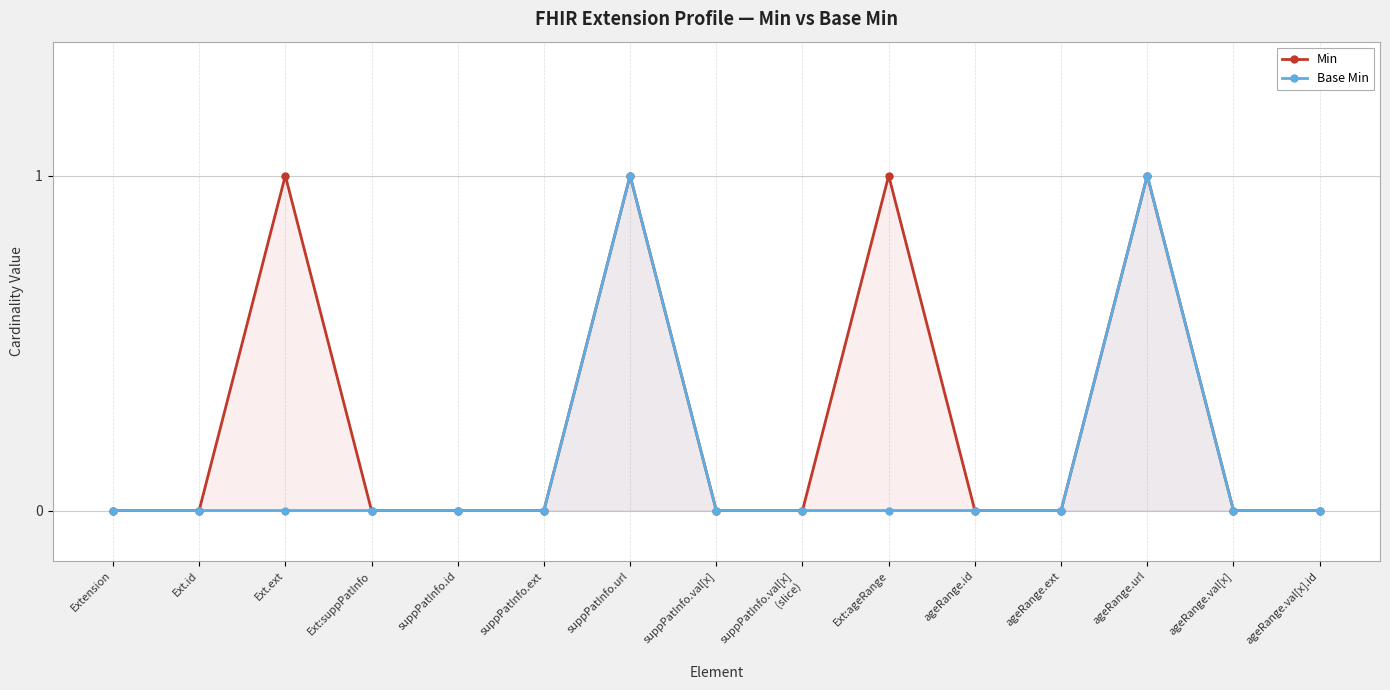

Rank the categories by Base Min value from highest to lowest.

suppPatInfo.url, ageRange.url, Extension, Ext.id, Ext.ext, Ext:suppPatInfo, suppPatInfo.id, suppPatInfo.ext, suppPatInfo.val[x], suppPatInfo.val[x]
(slice), Ext:ageRange, ageRange.id, ageRange.ext, ageRange.val[x], ageRange.val[x].id